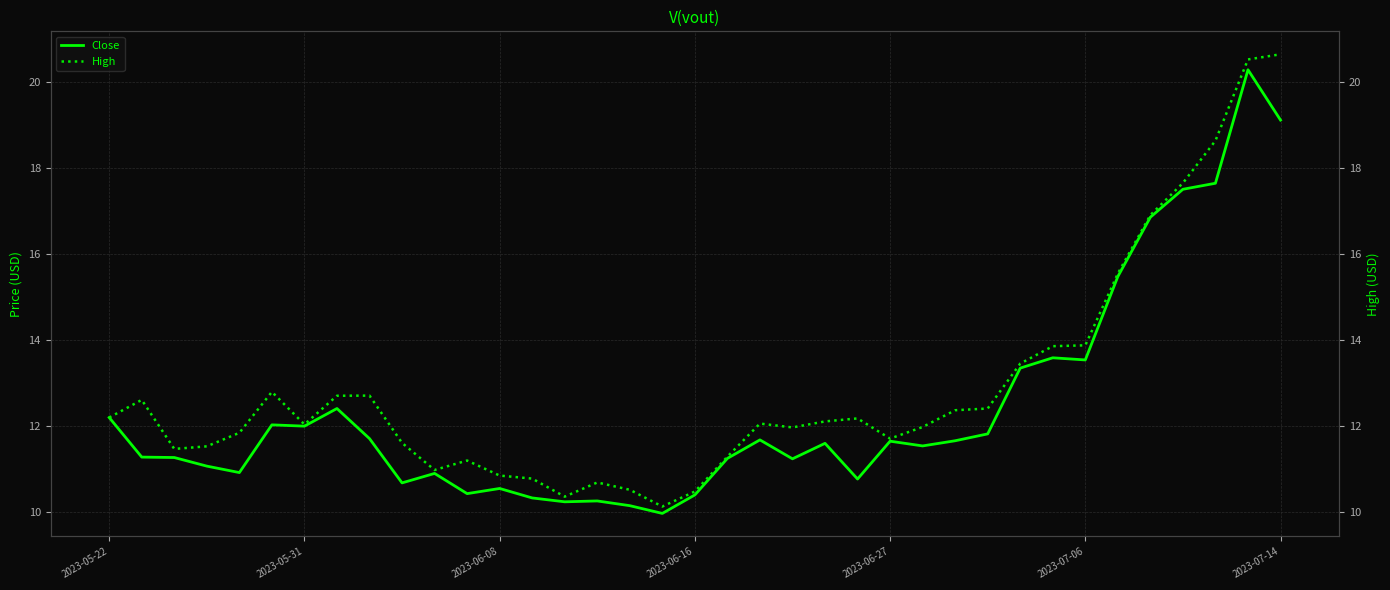

What is the minimum value shown in the chart?

10.0